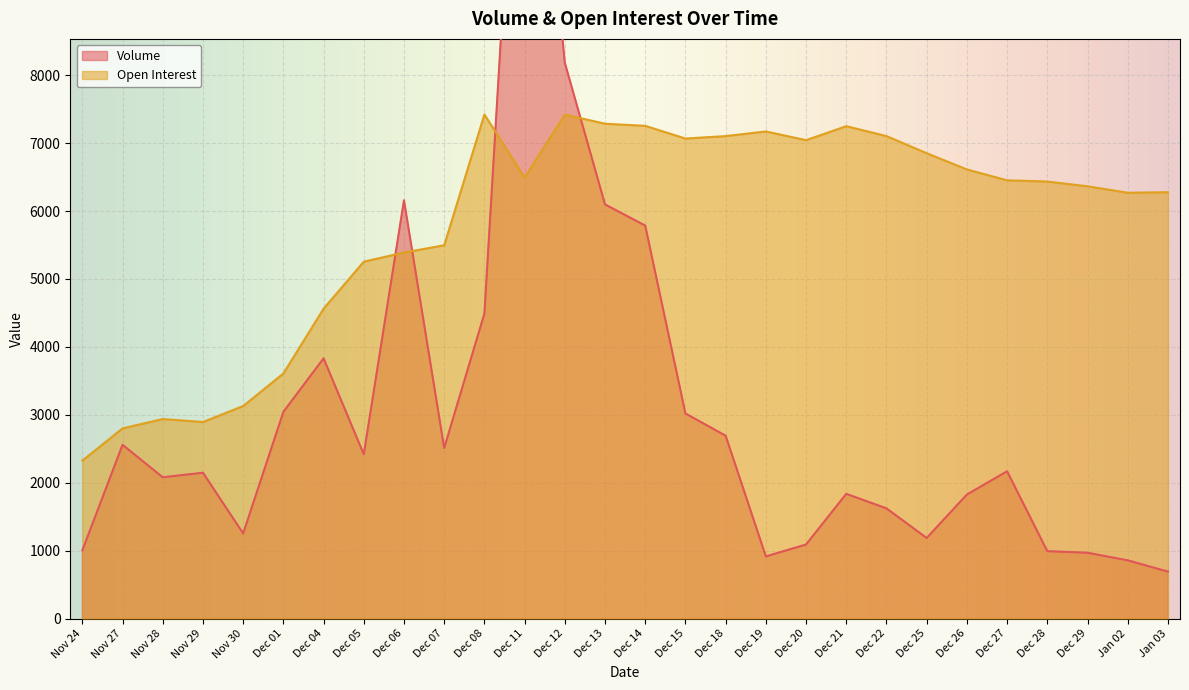

What is the greatest value displayed?

14380